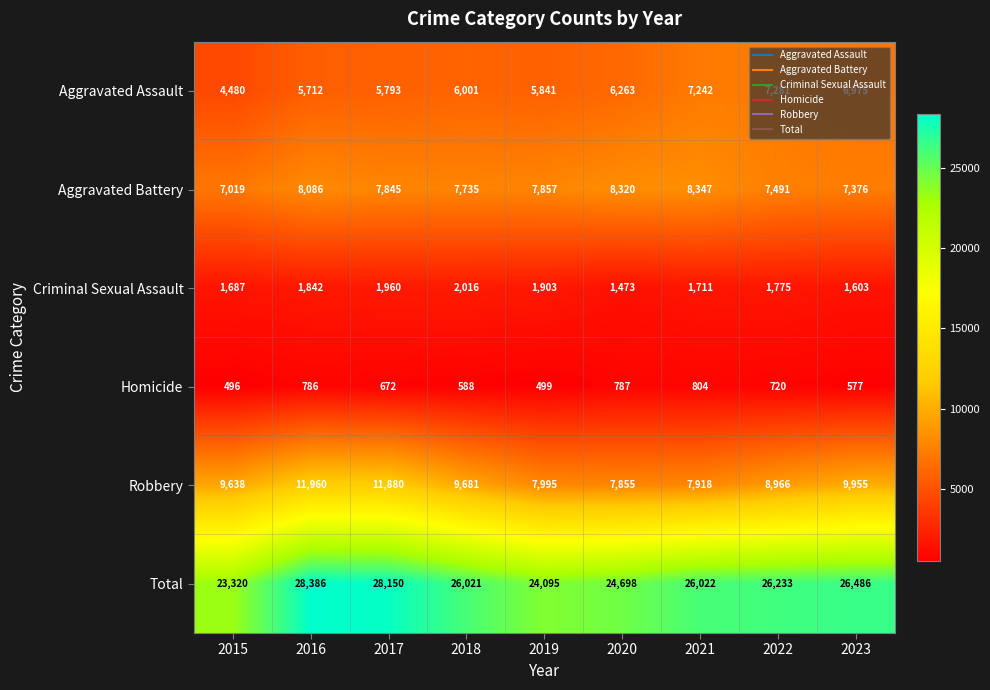

What is the spread (max minus min) of values at 2016?

27600